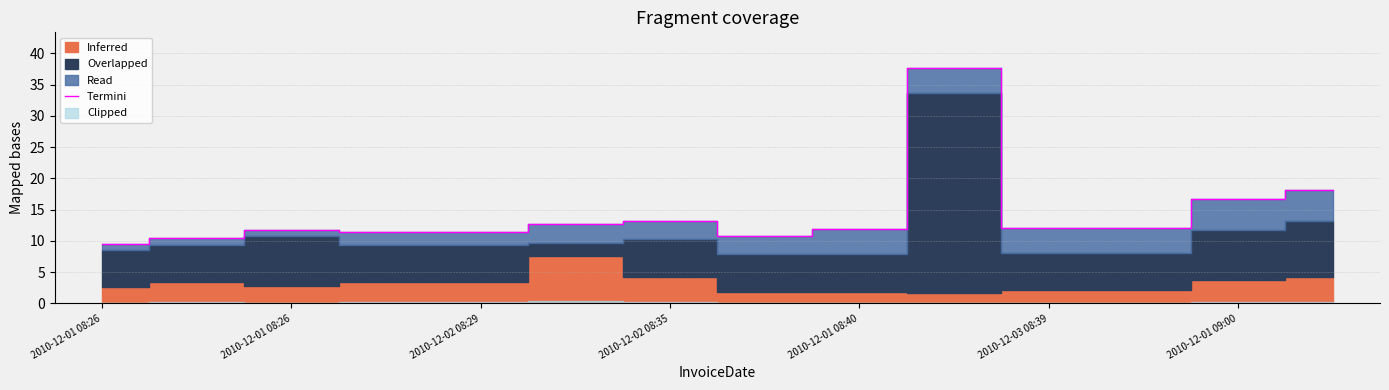

Which has a higher value, 12 or 9?

9